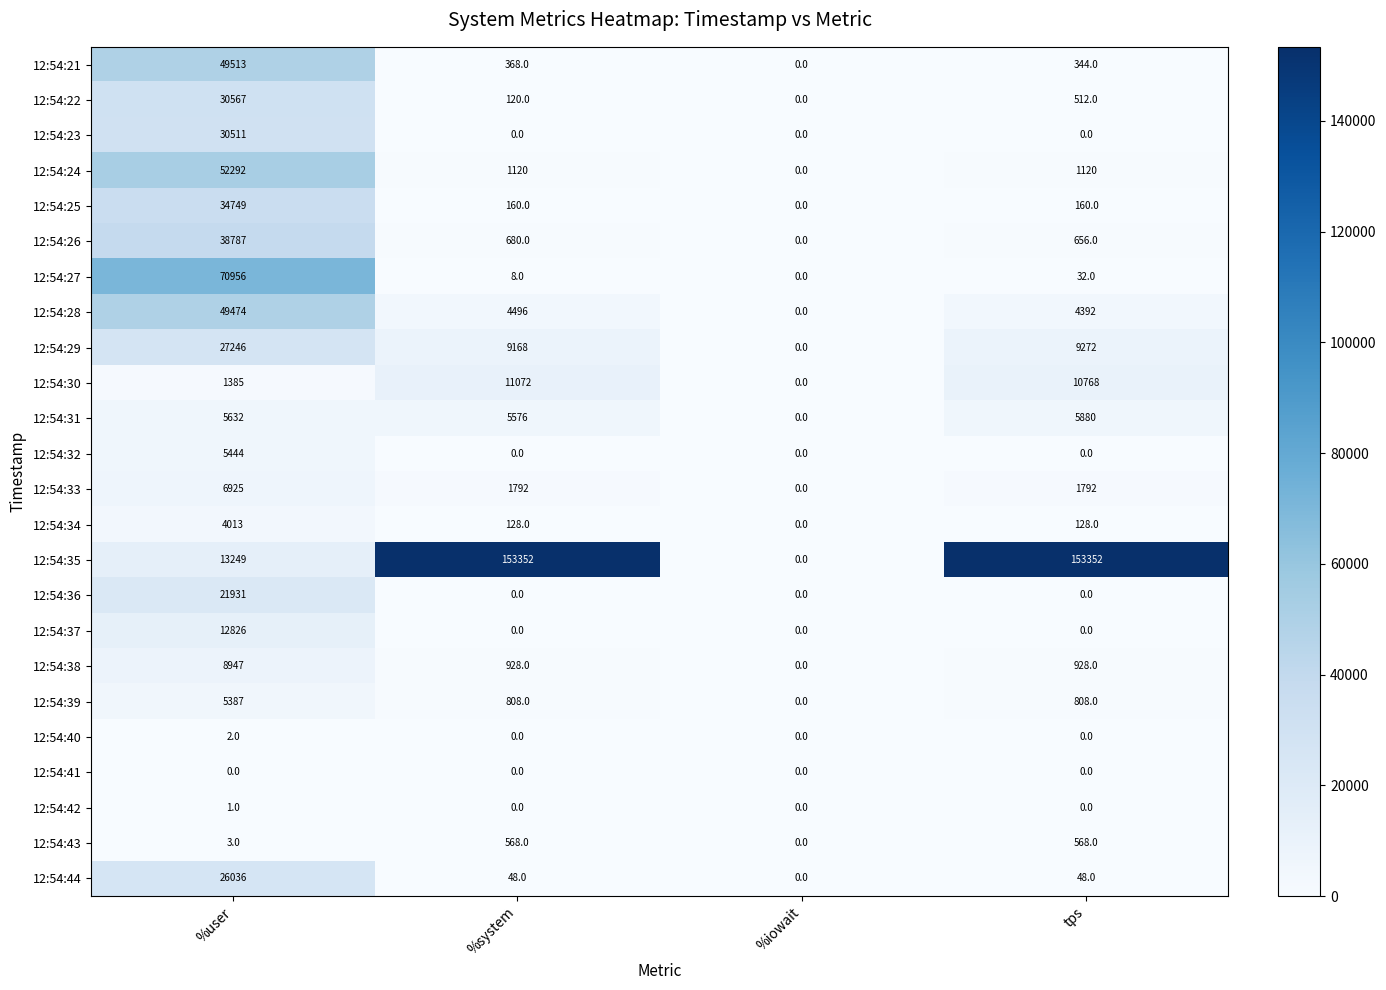

Which category has the lowest value in the 12:54:38 series?

%iowait